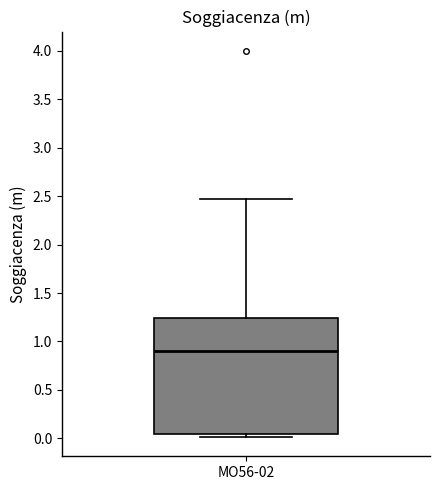

Where is the lower edge of the box for MO56-02 on the y-axis? The values are not printed on the chart, so give them approximately, as read against the axis.

0.05